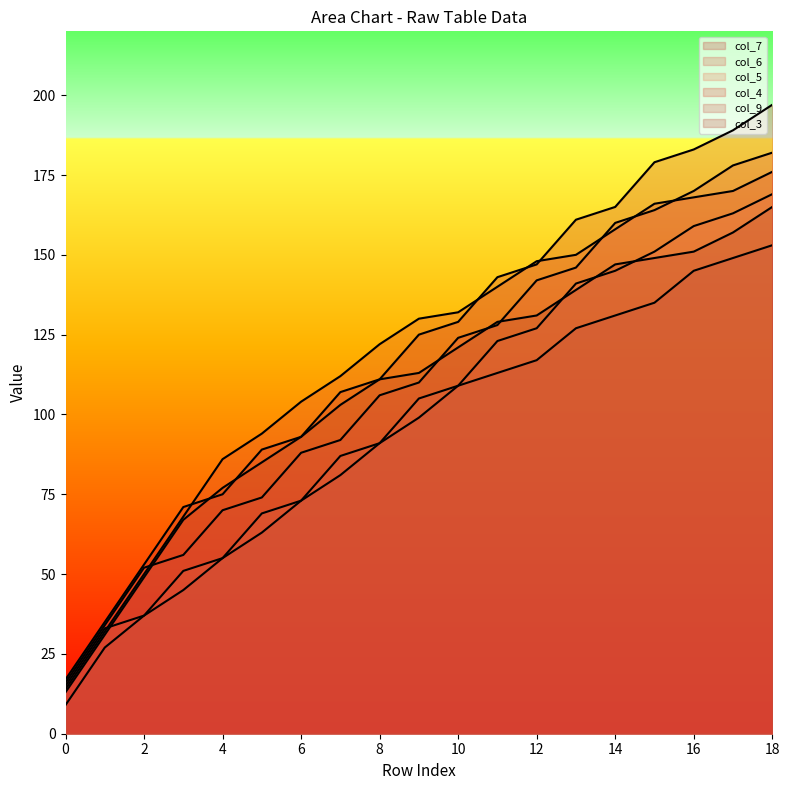

Where does the col_4 series first go above 130?

10